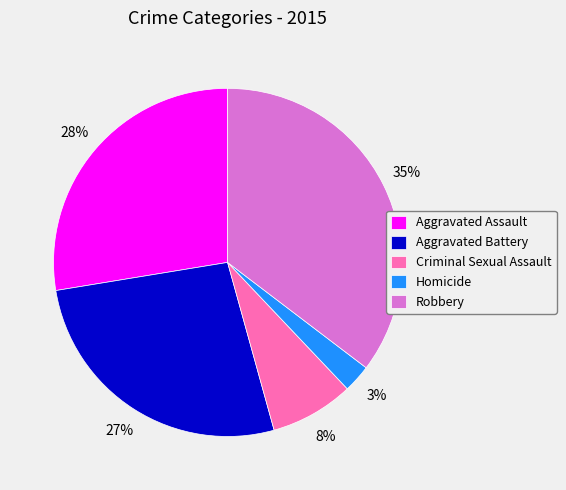

How many segments does this pie chart have?

5